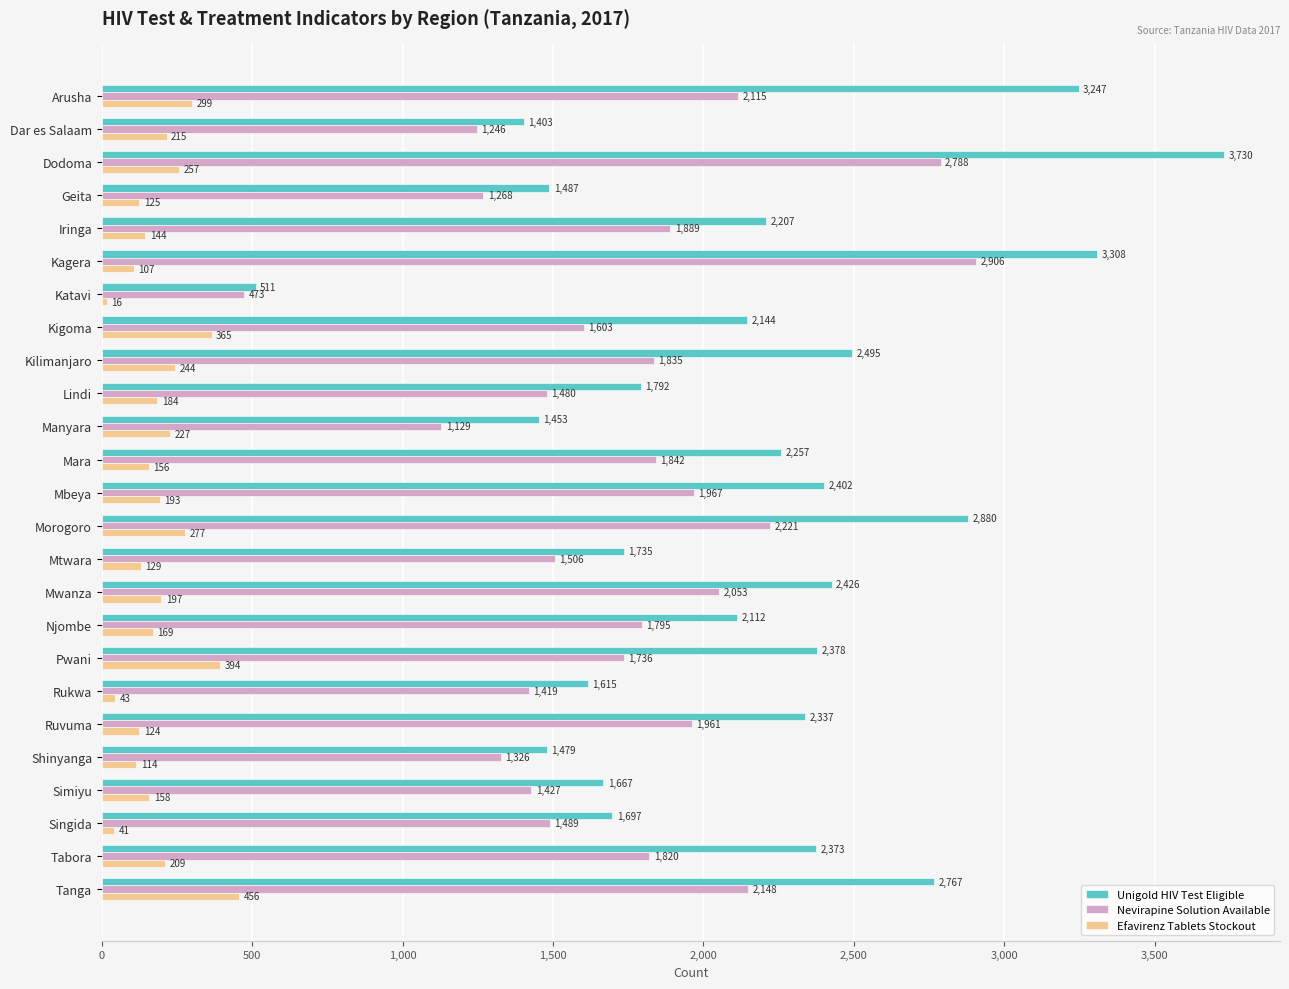

Which series has the largest range (max minus min)?

Unigold HIV Test Eligible